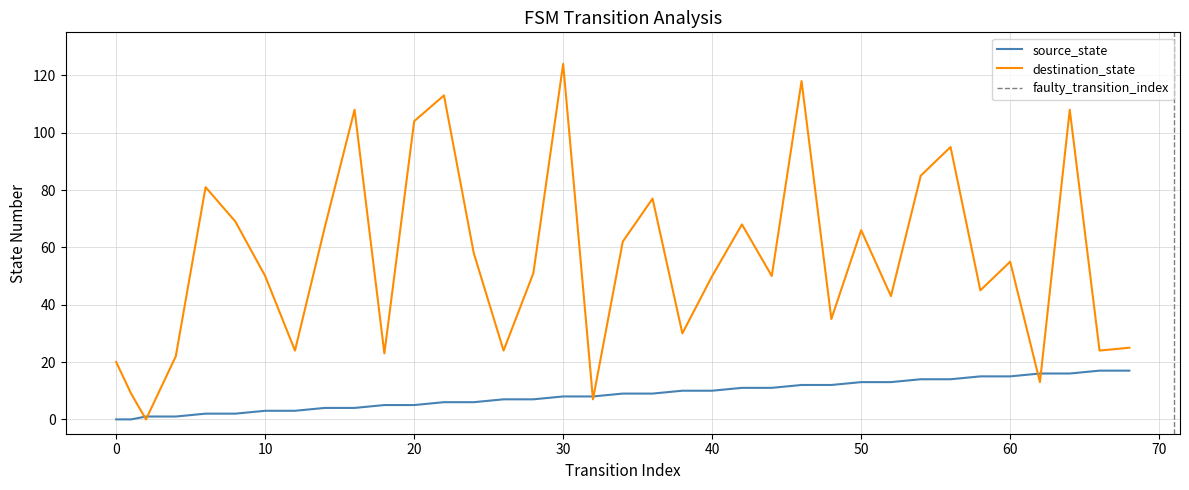

True or false: source_state has a value of 7 at 28.

True